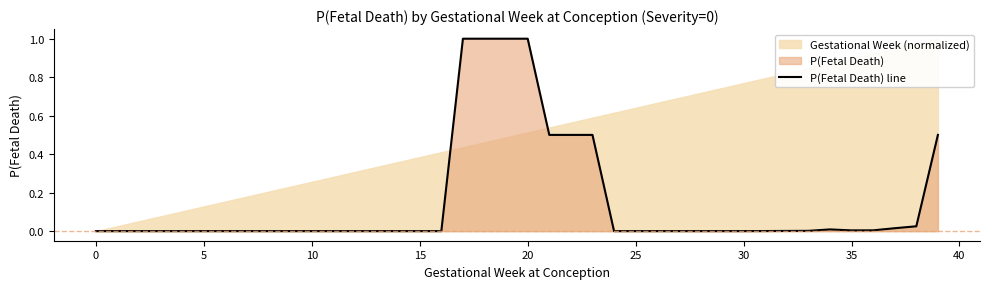

How many data points does each series have?

40